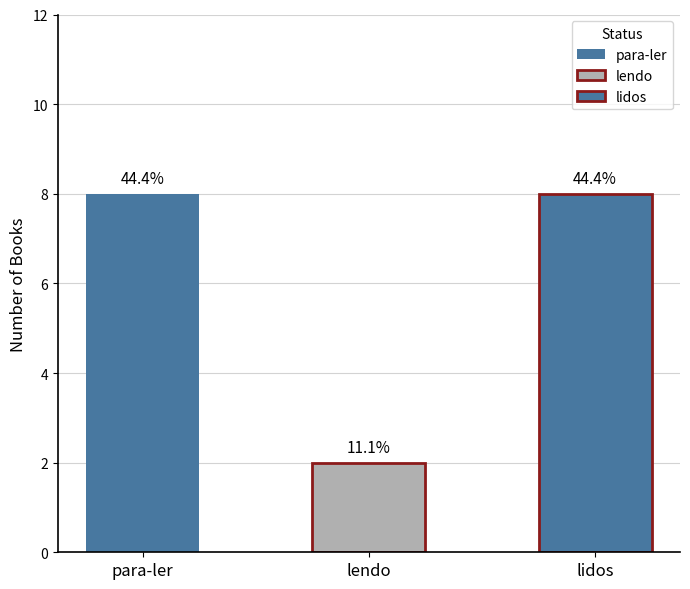

Count the values in the range 2 to 8.

3